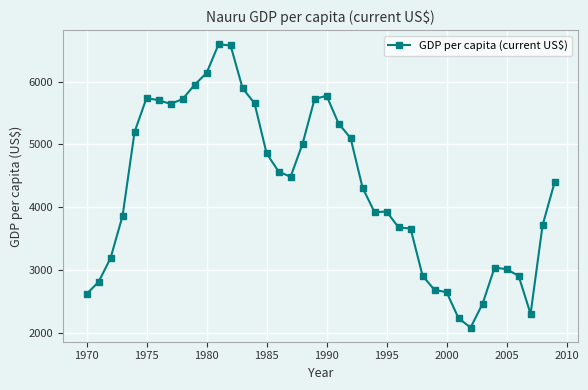

What is the minimum value shown in the chart?

2084.6